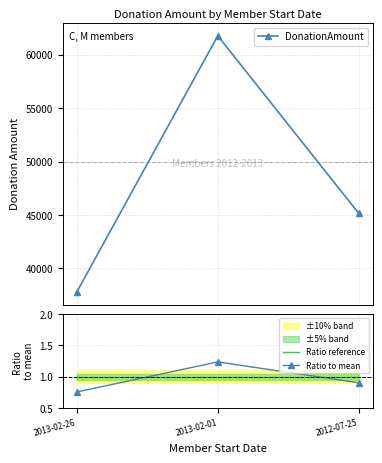

Which series has the widest spread of values?

DonationAmount